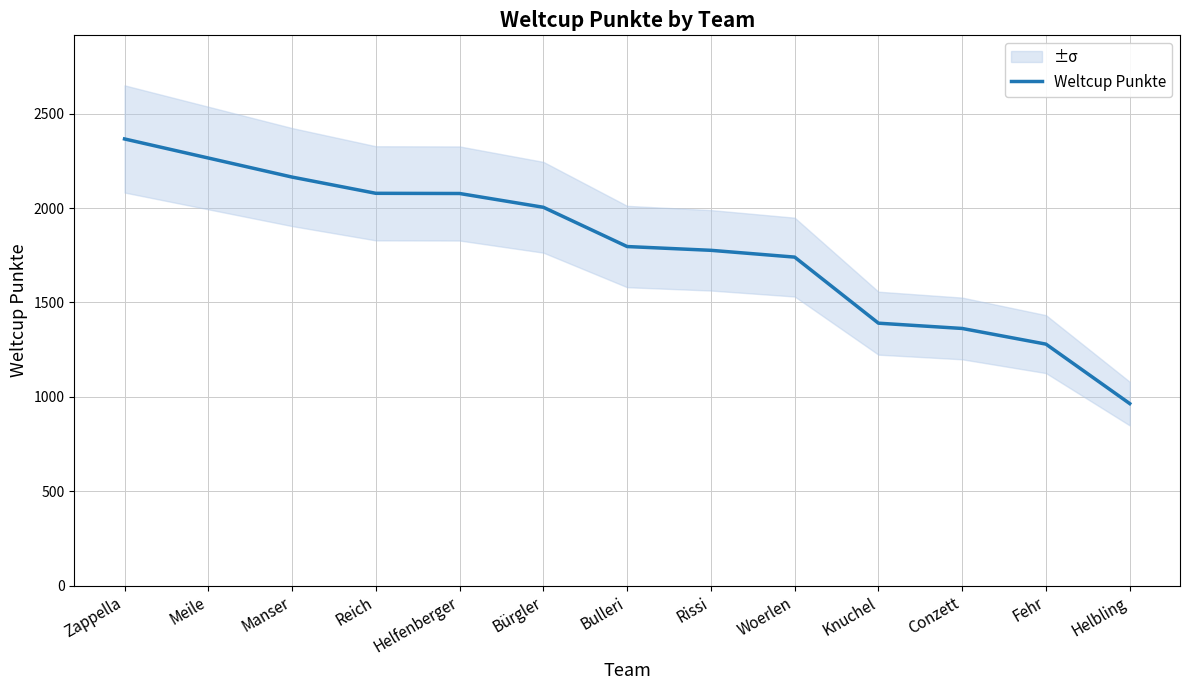

Between Helbling and Woerlen, which is larger?

Woerlen